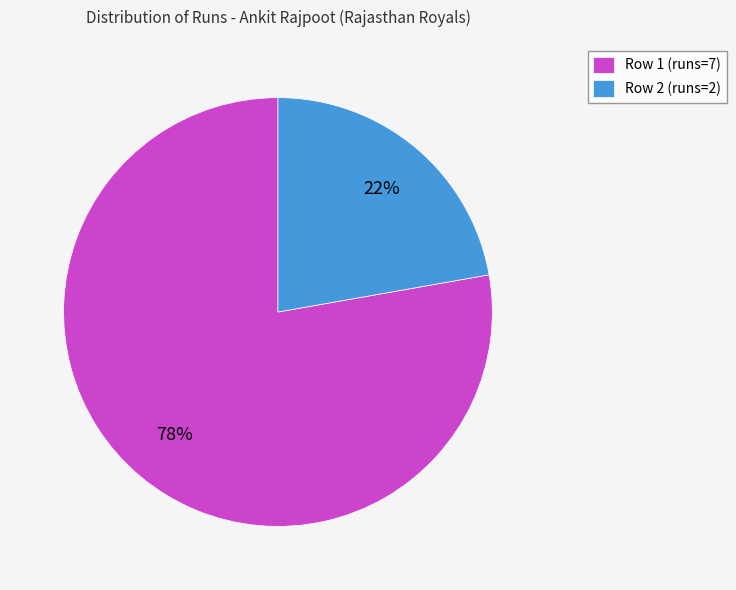

Which slice is the largest?

Row 1 (runs=7)